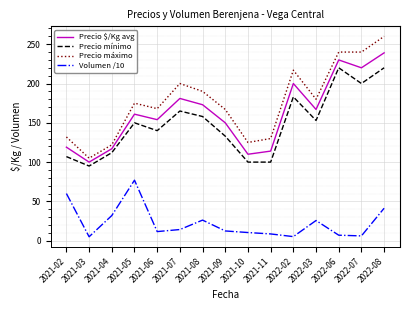

What position from the left is 2022-06?

13